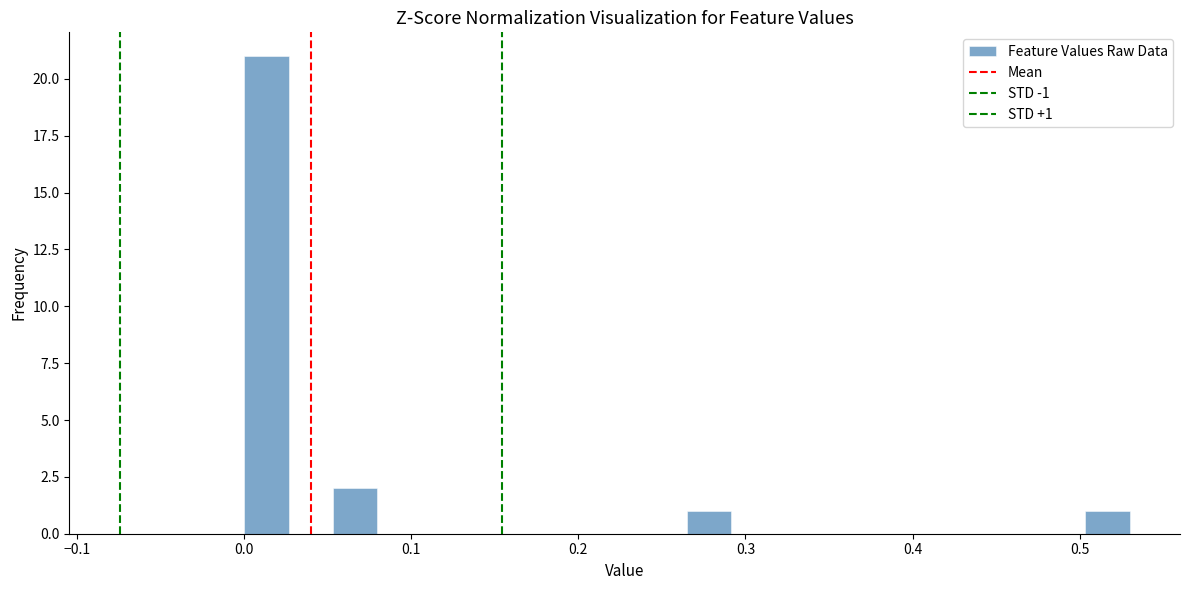

Around what value on the x-axis is the tallest bar? Give the approximate position of its centre, as read against the axis.

0.01